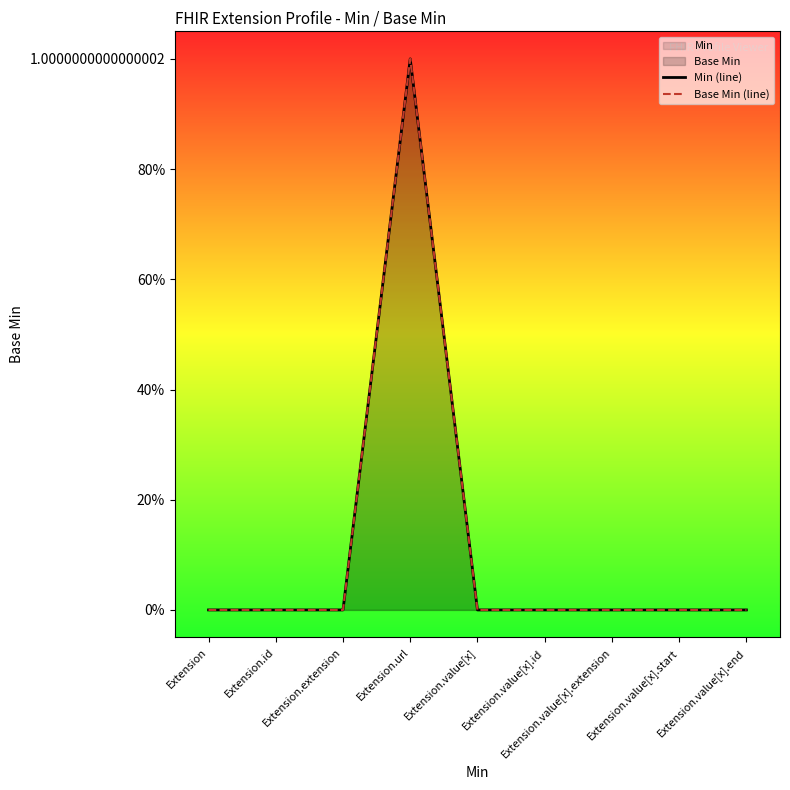

How many categories are shown in the chart?

9